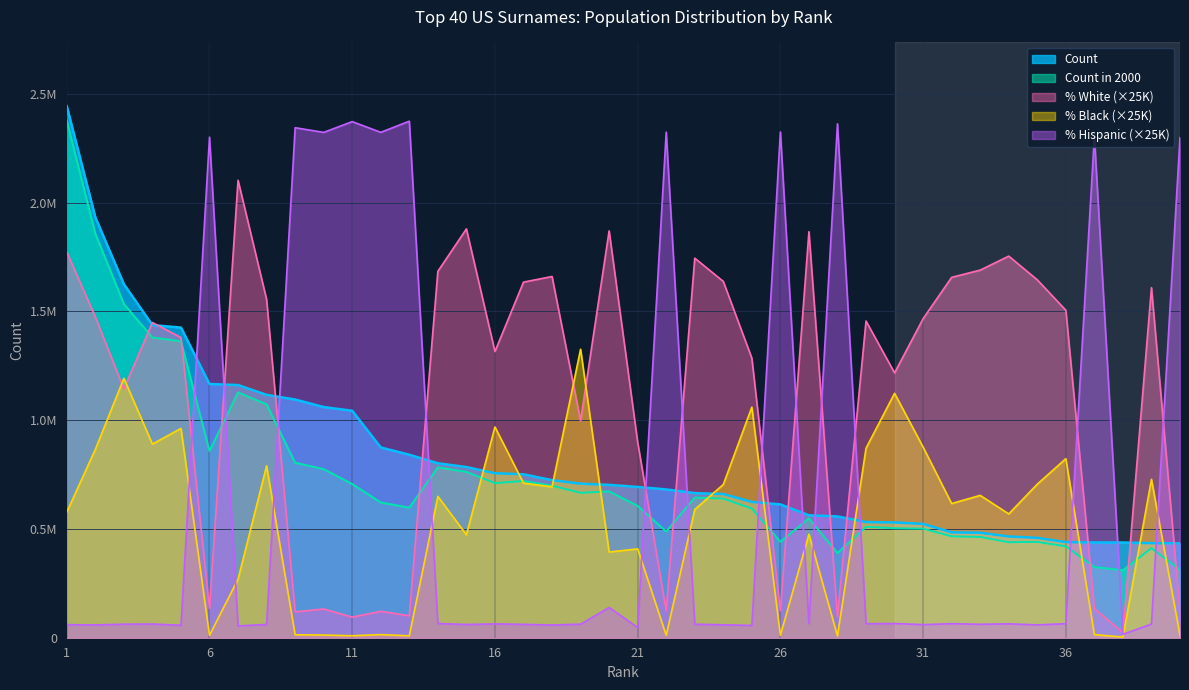

Is it true that % Hispanic Origin equals 2322750.0 at 10?

True